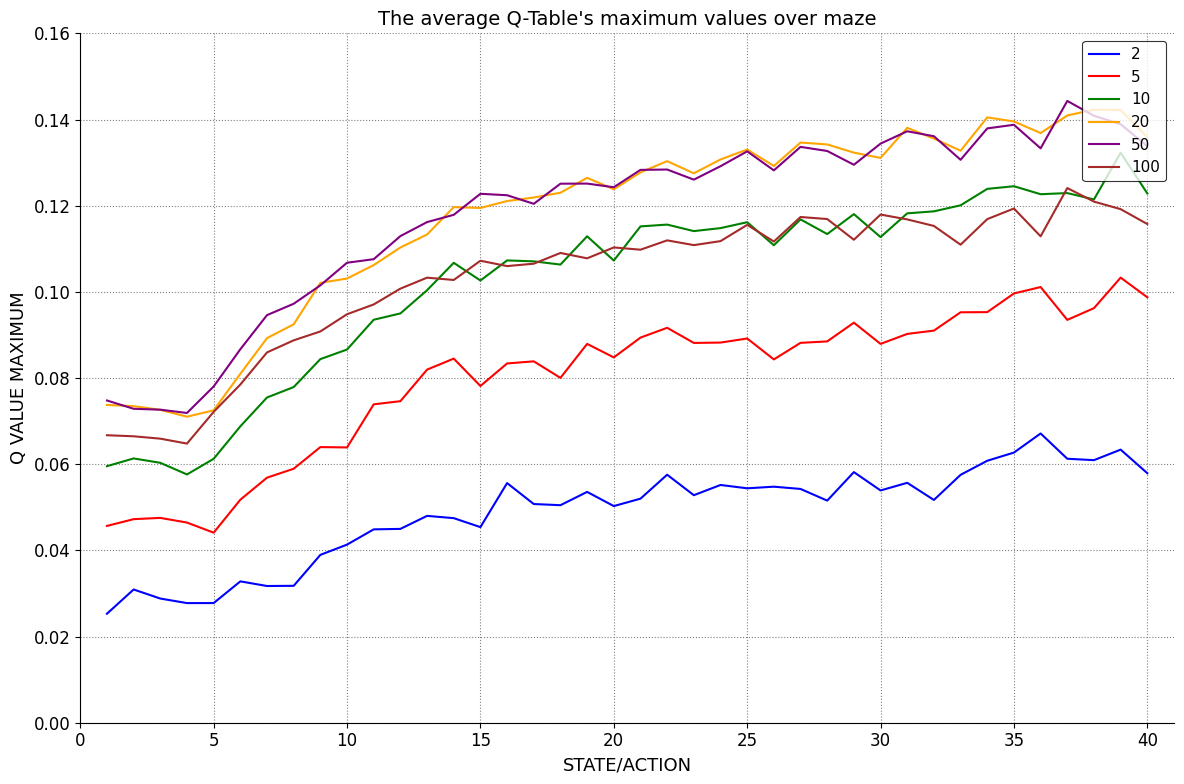

True or false: 100 and 50 cross at least once.

False